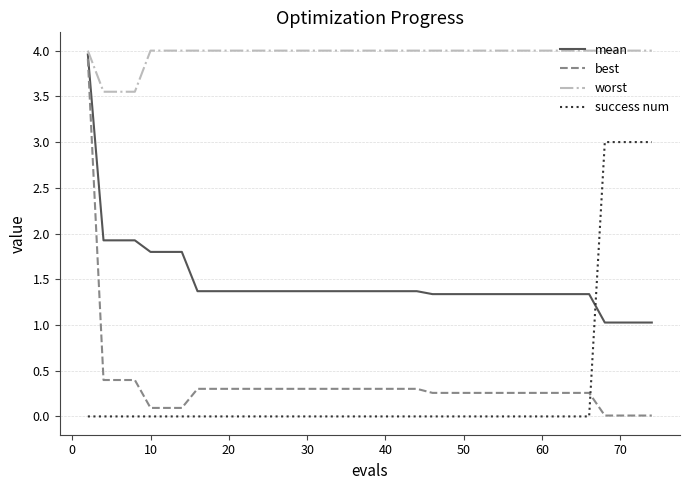

What is the maximum value for worst?

4.0